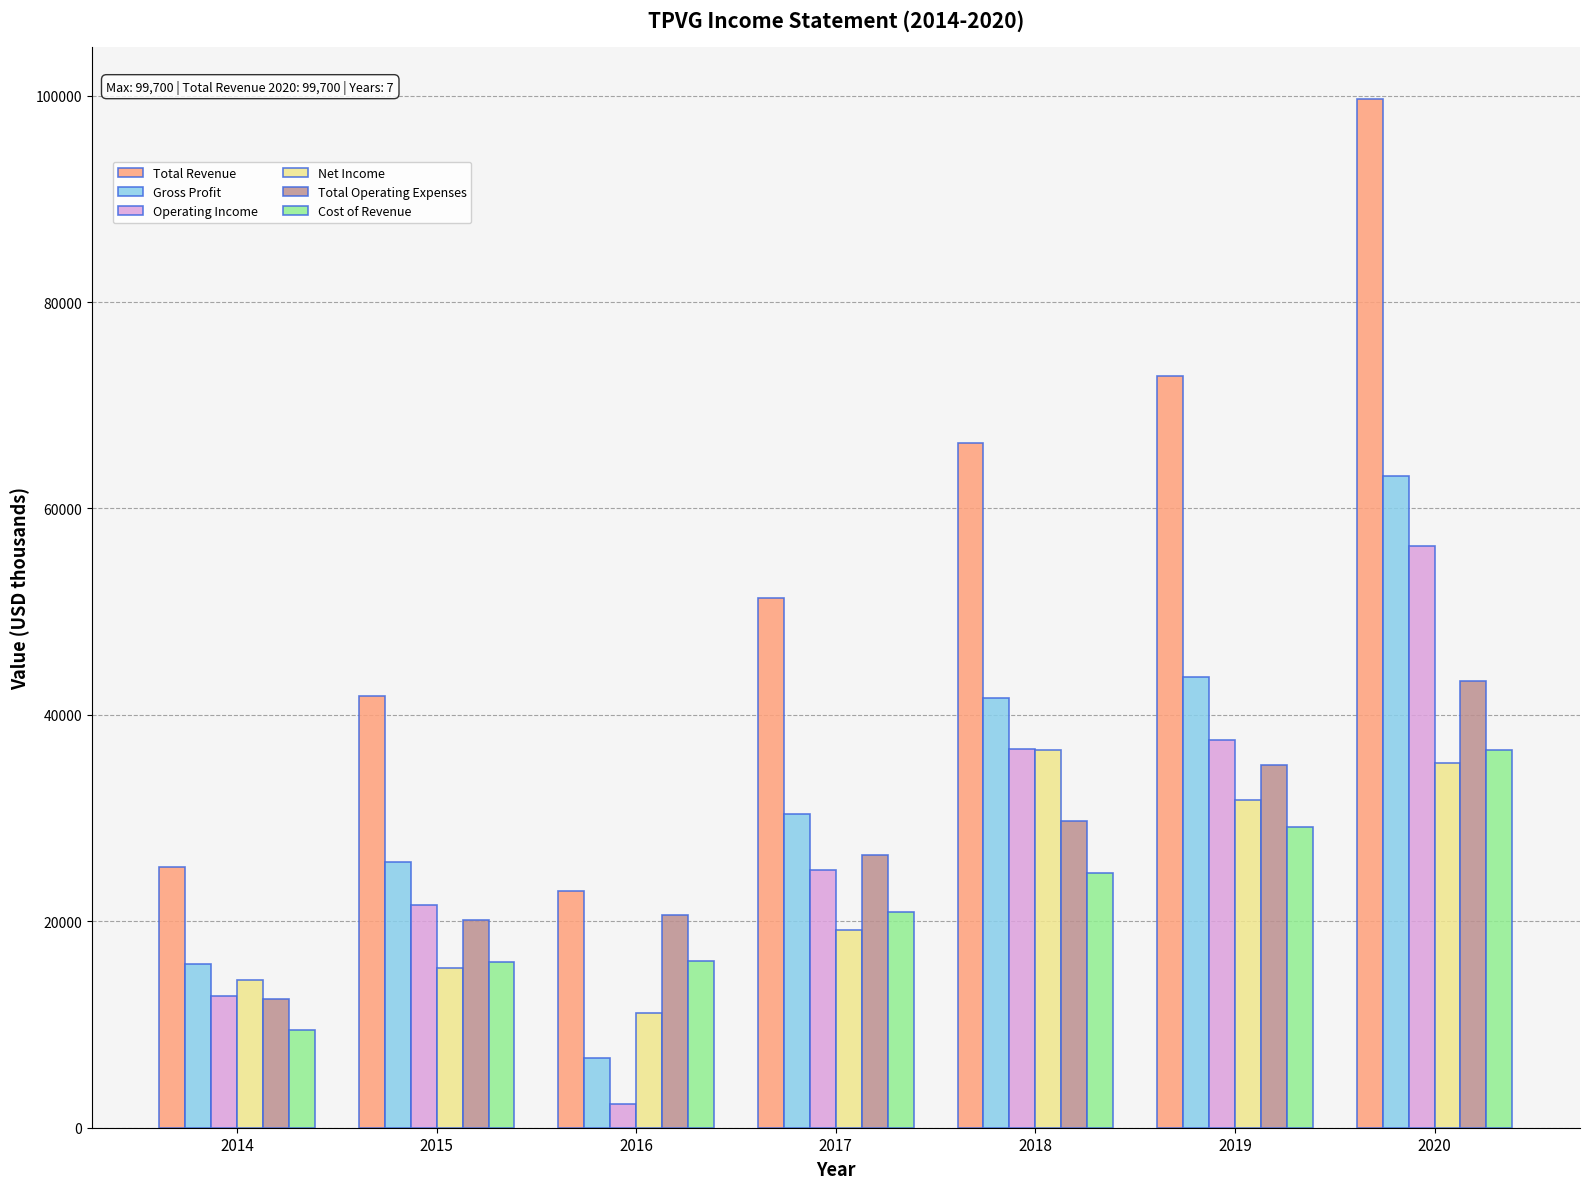

How many categories are shown in the chart?

7